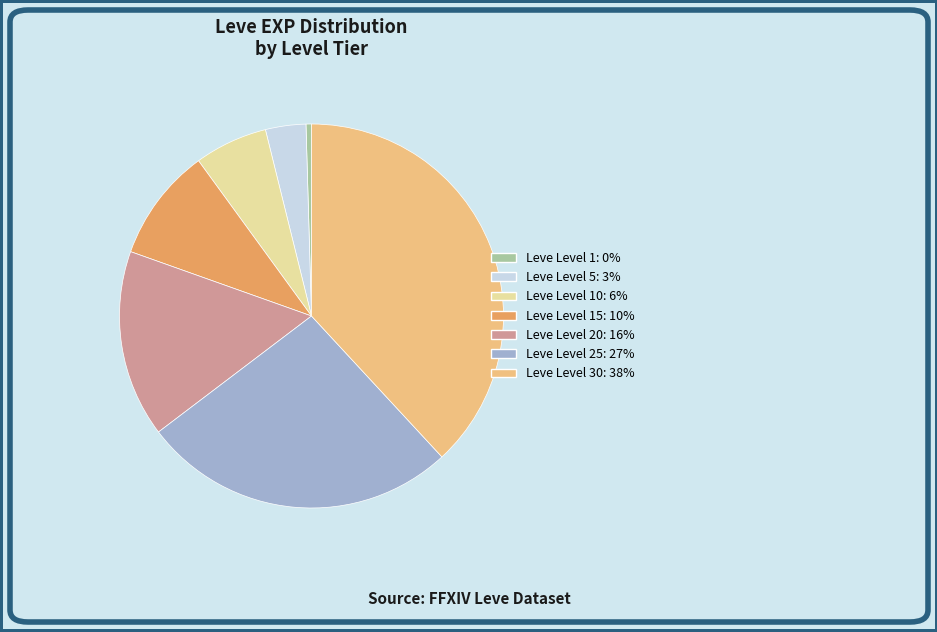

The Leve Level 1: 0% slice represents 0% of the pie. True or false?

True